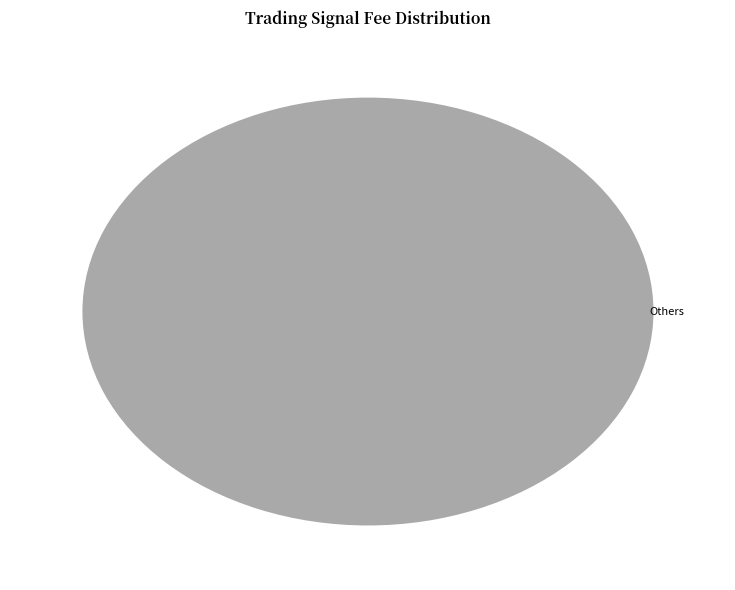

Does any single category account for the majority?

Yes